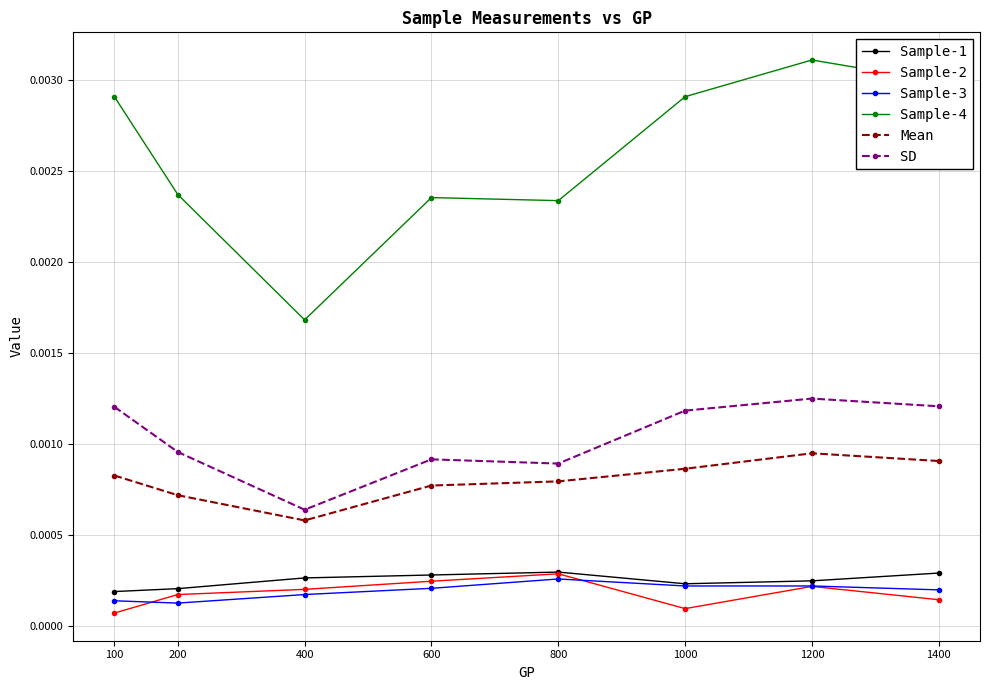

Which series has the largest total across all categories?

Sample-4